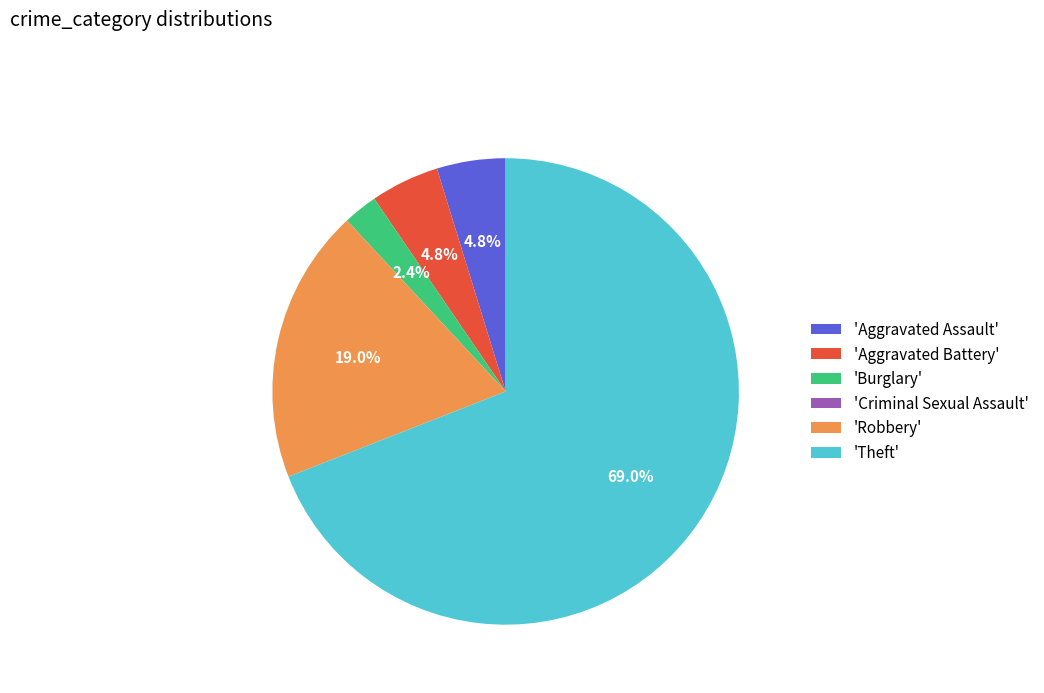

Combined, what portion of the pie is 'Robbery' and 'Aggravated Assault'?

23.8%